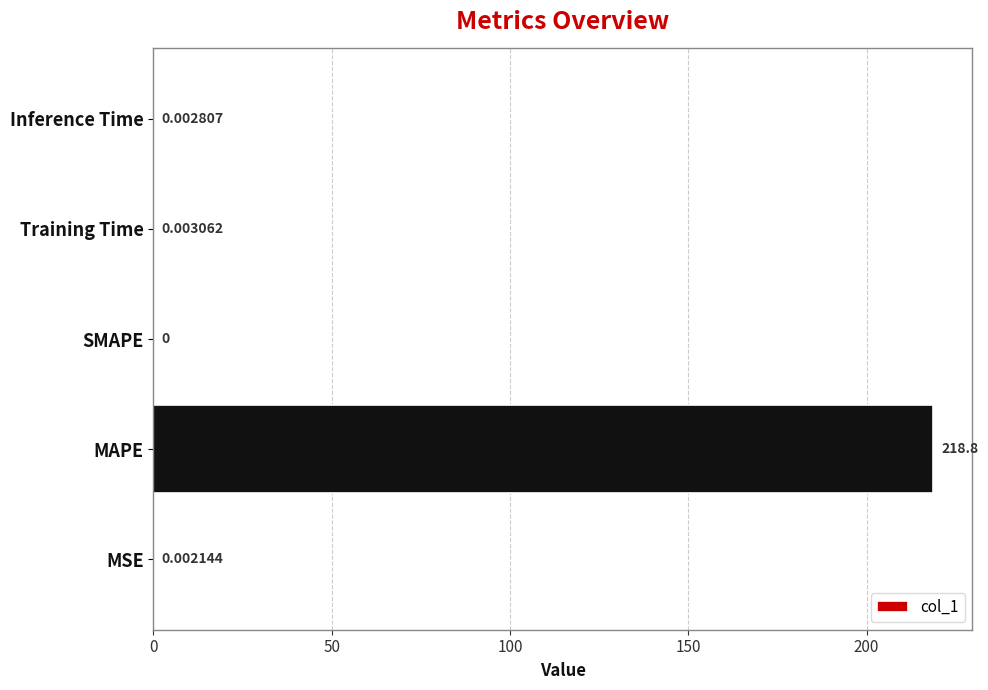

Between Inference Time and Training Time, which is larger?

Training Time